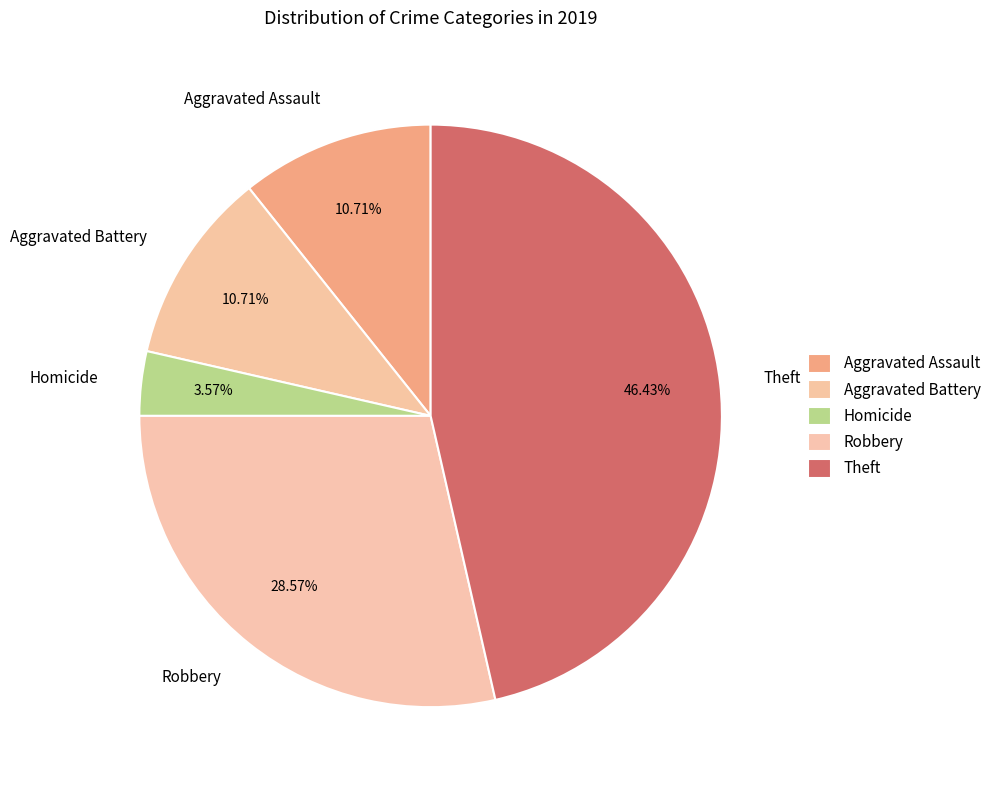

Combined, do Aggravated Battery and Aggravated Assault account for over 50%?

No